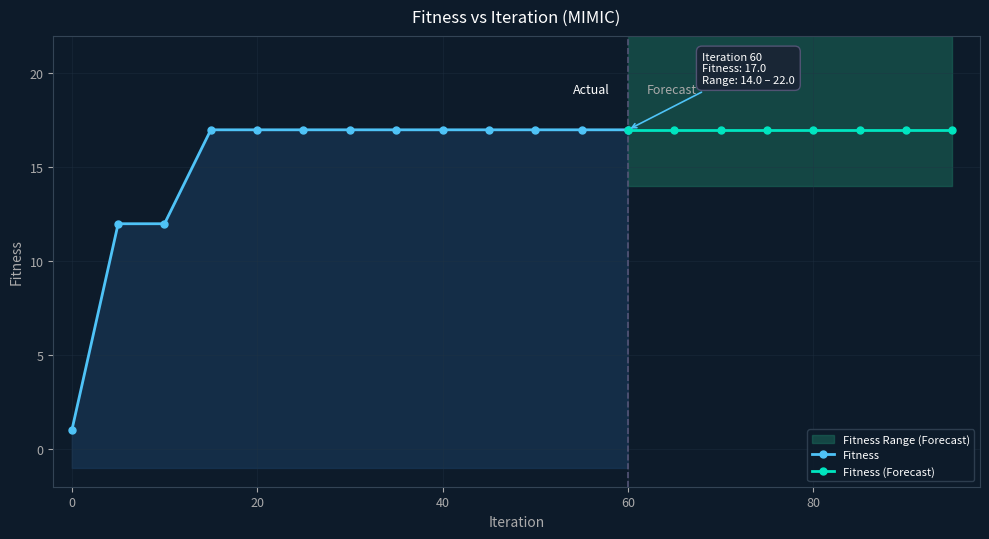

List the series in order of their overall mean, lowest first.

Fitness_lower, Fitness, Fitness_upper